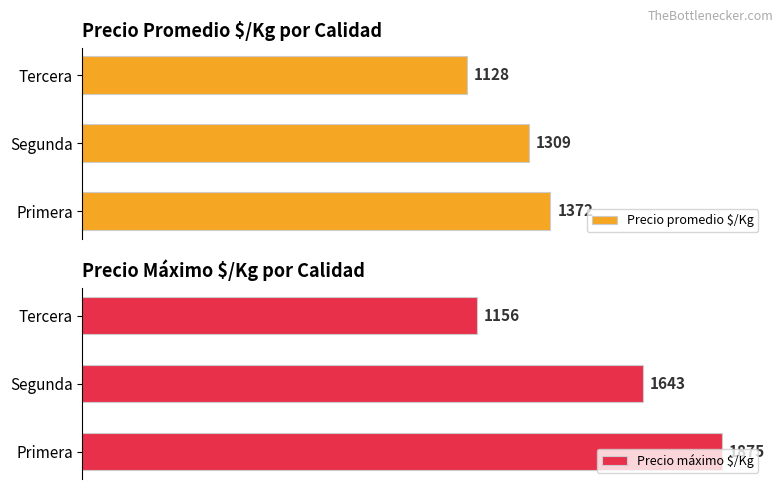

What is the value of the Precio promedio $/Kg bar at the 2nd from the left?

1309